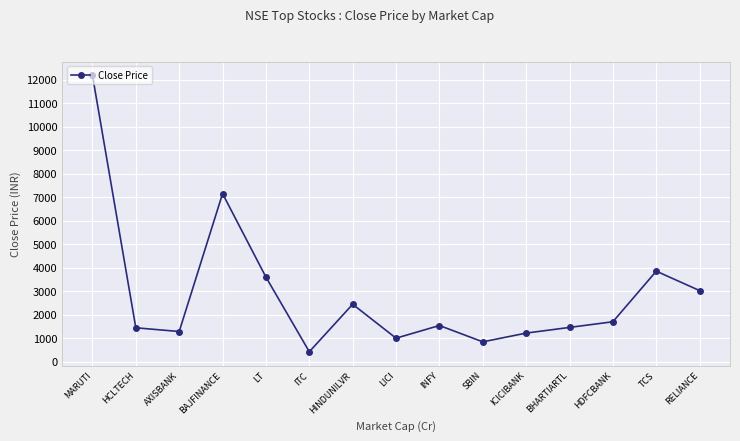

Which category has the highest value across all series?

MARUTI